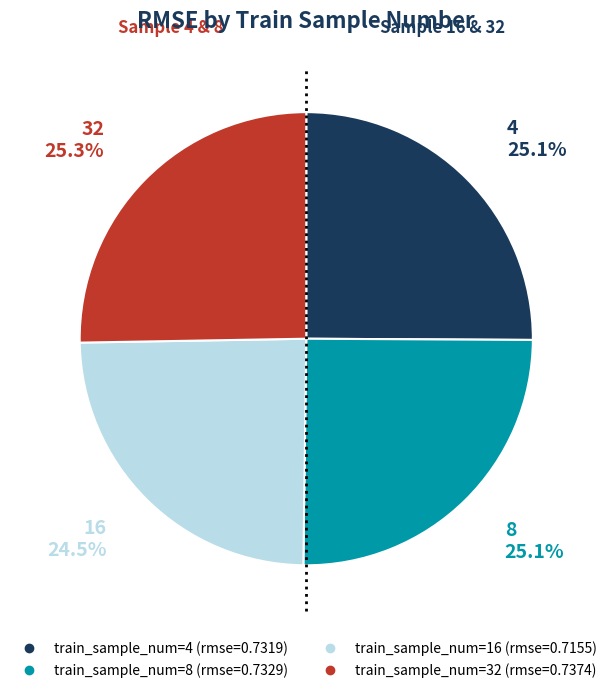

Is there a majority slice in this chart?

No